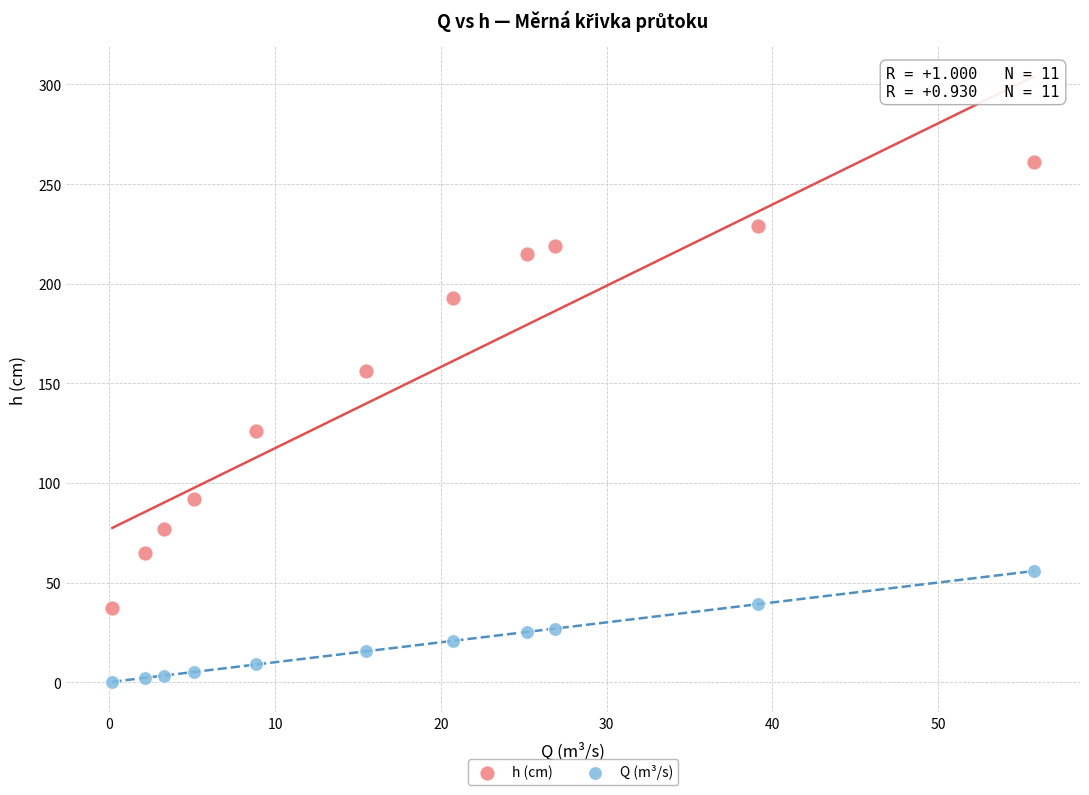

Which series contains the lowest Y value?

Q (m³/s)